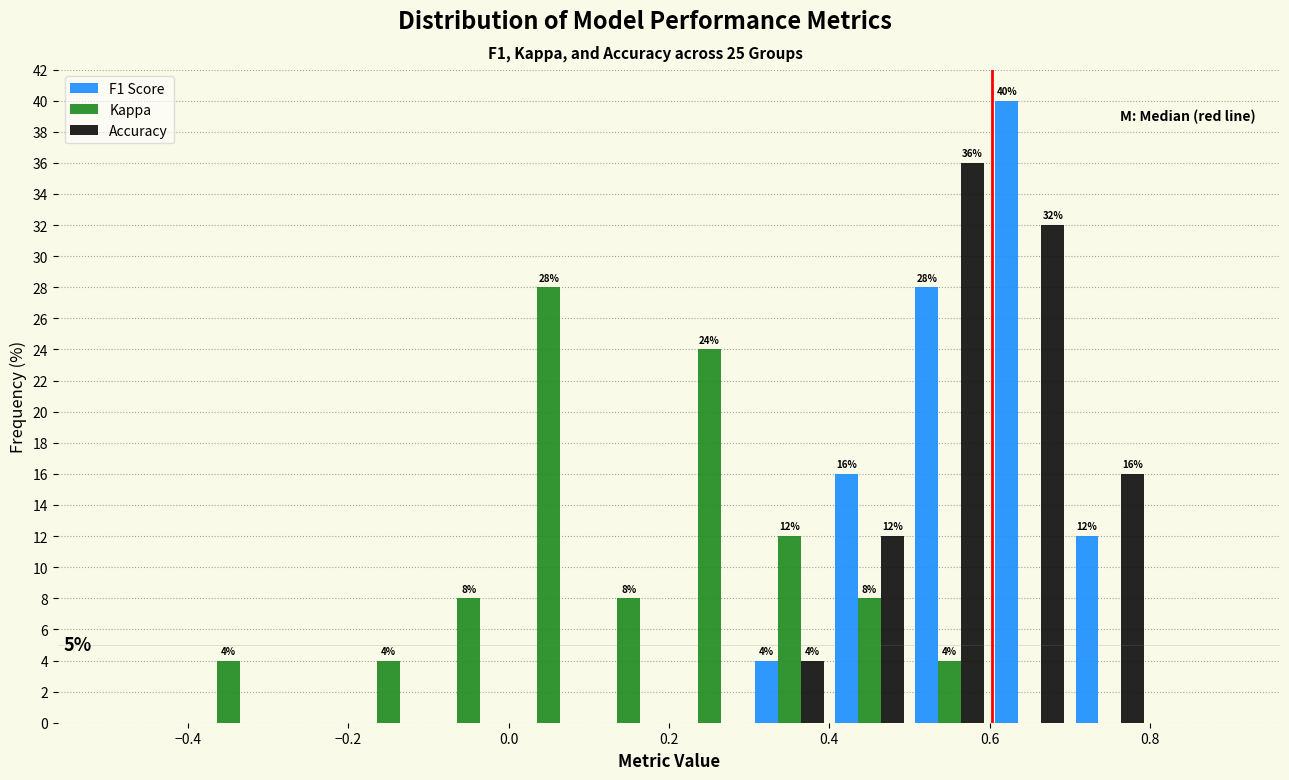

In the F1 Score series, which range on the x-axis has the tallest bar?

0.6 to 0.7